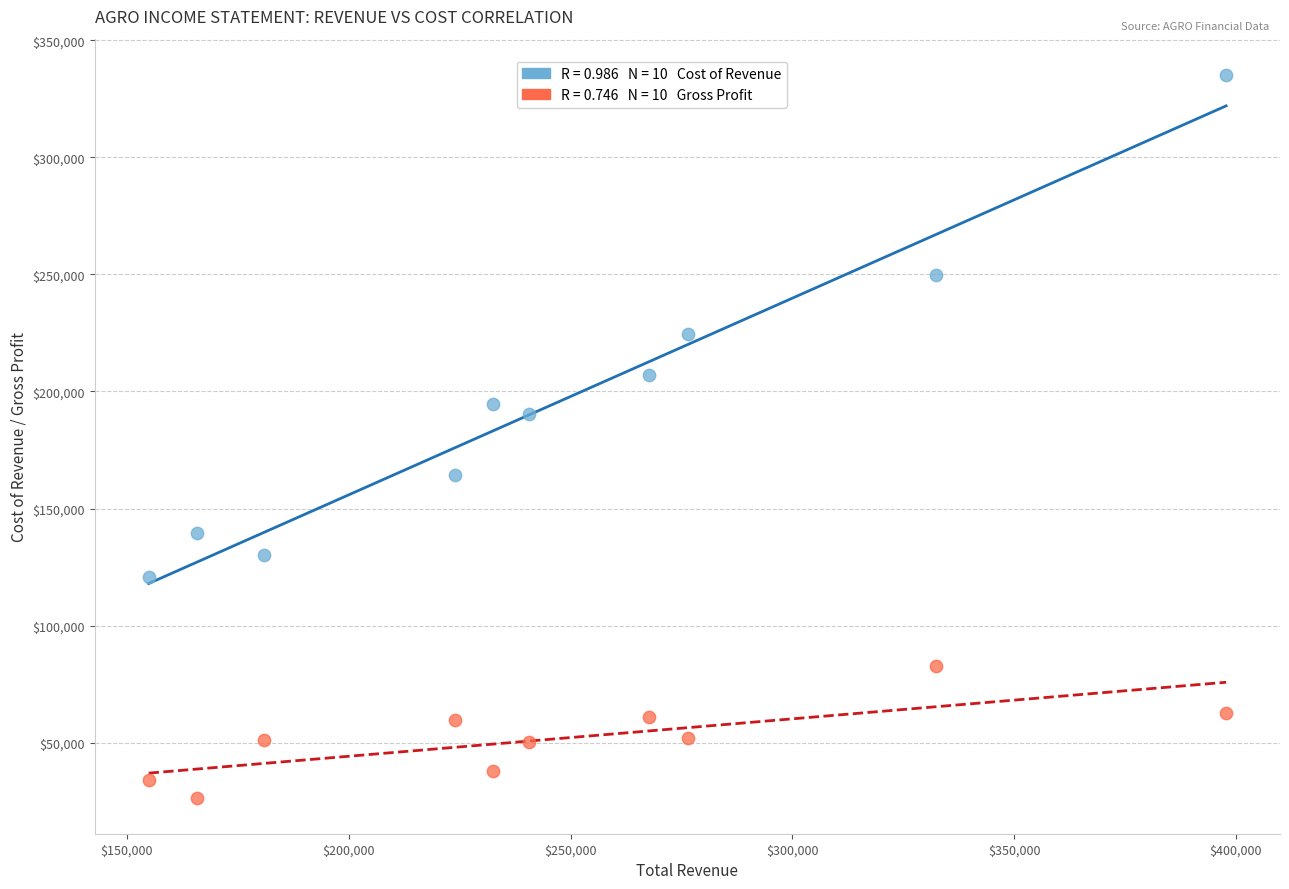

Across all data points, what is the range of Y values (max minus min)?

308800